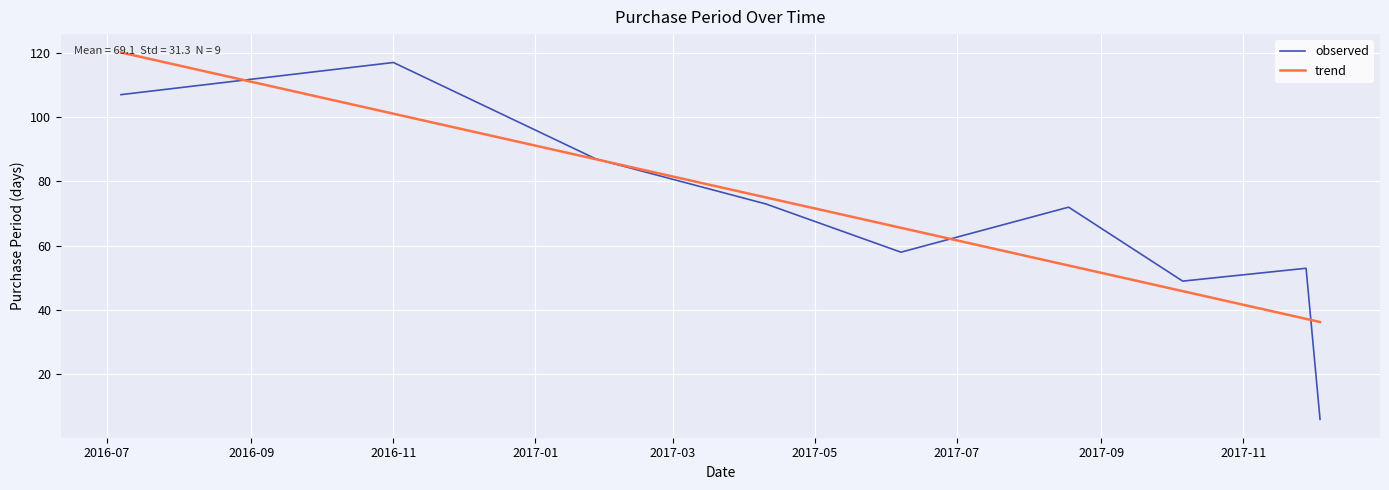

True or false: observed and trend cross at least once.

True